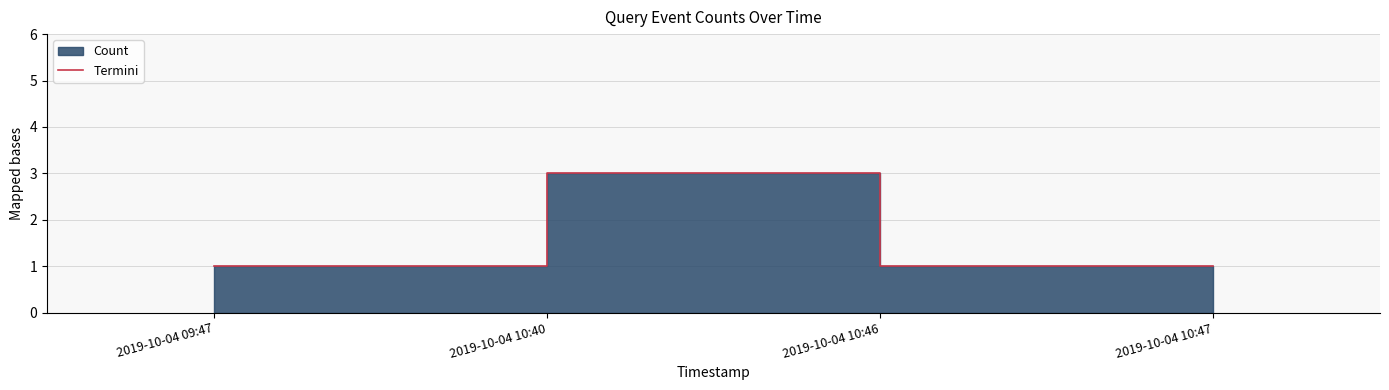

What position from the left is 2019-10-04 10:40?

2